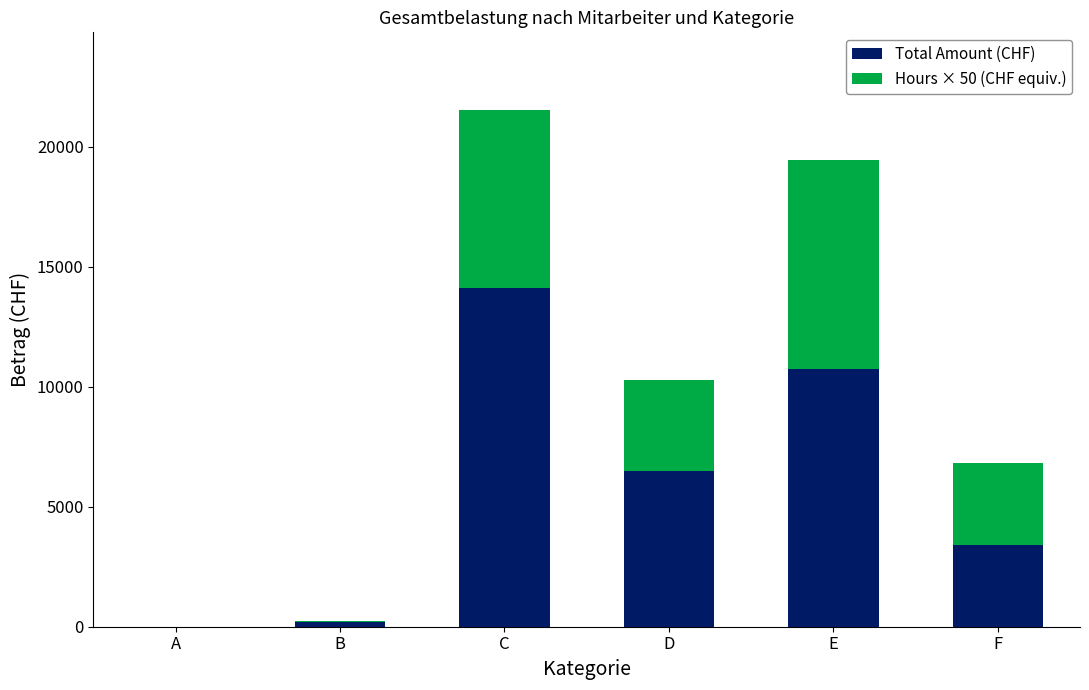

Where is Total Amount (CHF) nearest to the value 7053?

D